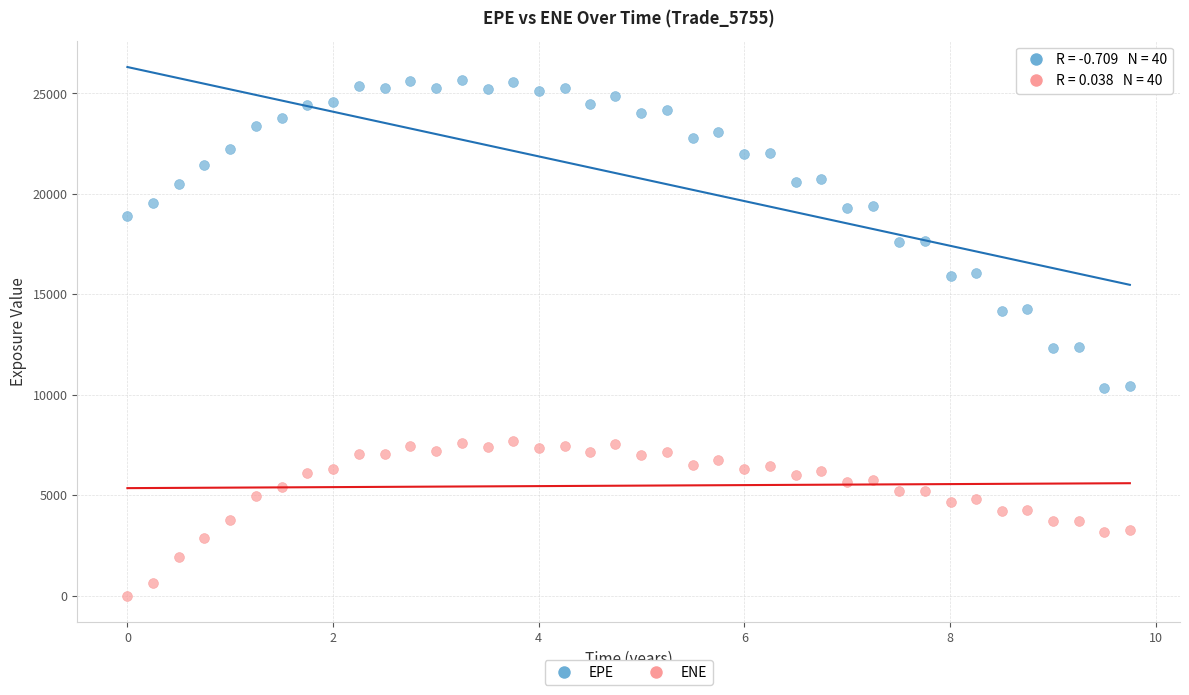

Across all data points, what is the range of X values (max minus min)?

9.7